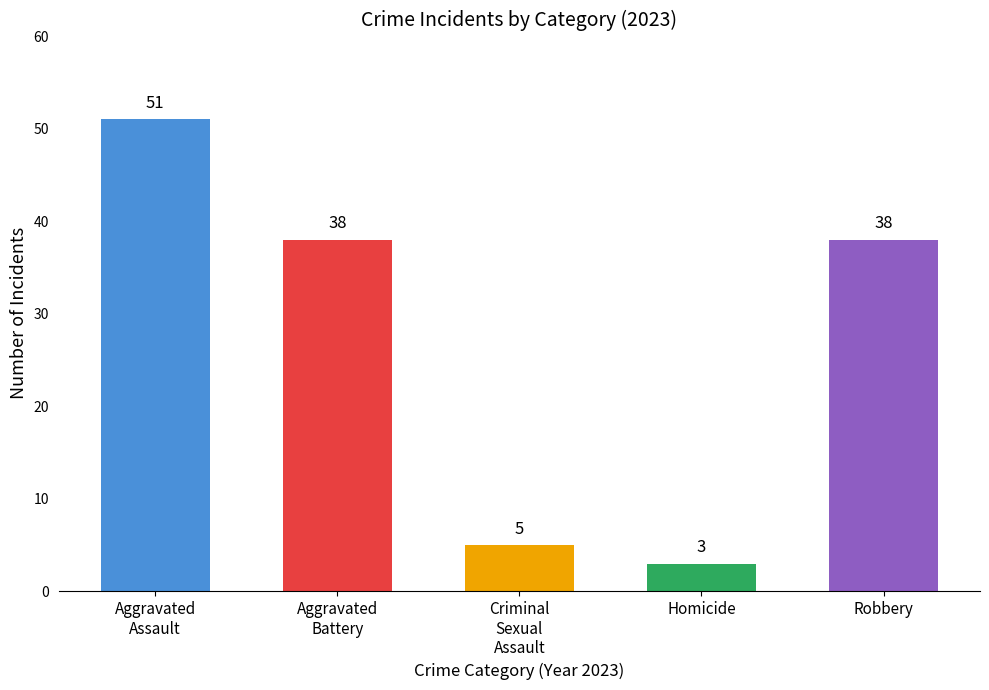

Is it true that the value at Criminal
Sexual
Assault is 5?

True